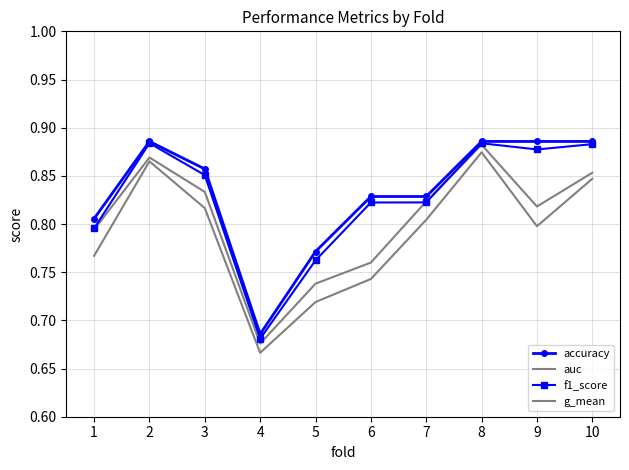

What is the maximum value for auc?

0.9